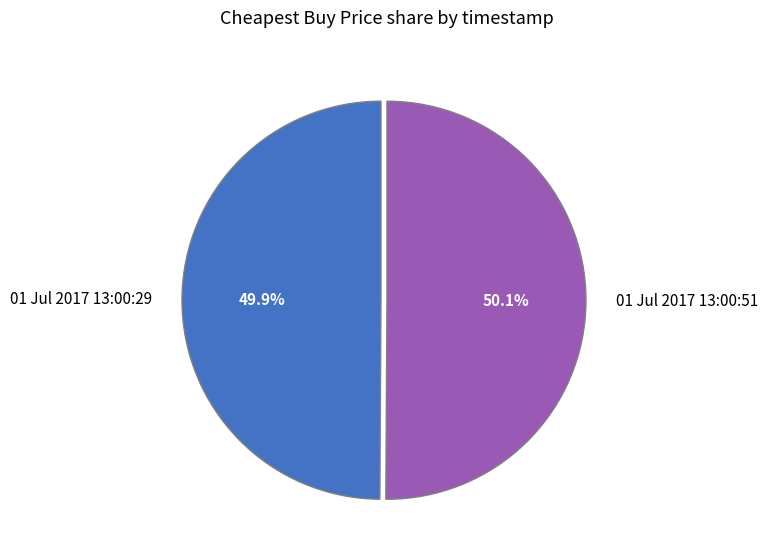

What is the ratio of the value at 01 Jul 2017 13:00:29 to the value at 01 Jul 2017 13:00:51?

1.0